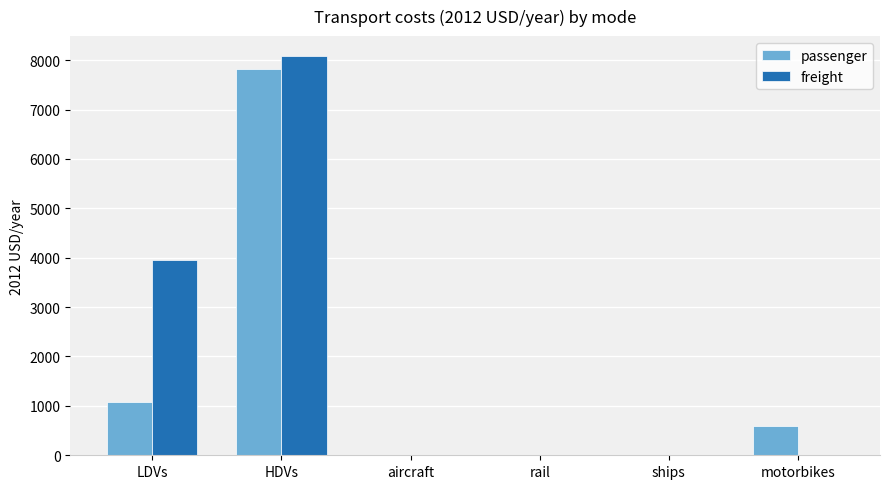

Which label corresponds to the largest value in the chart?

HDVs